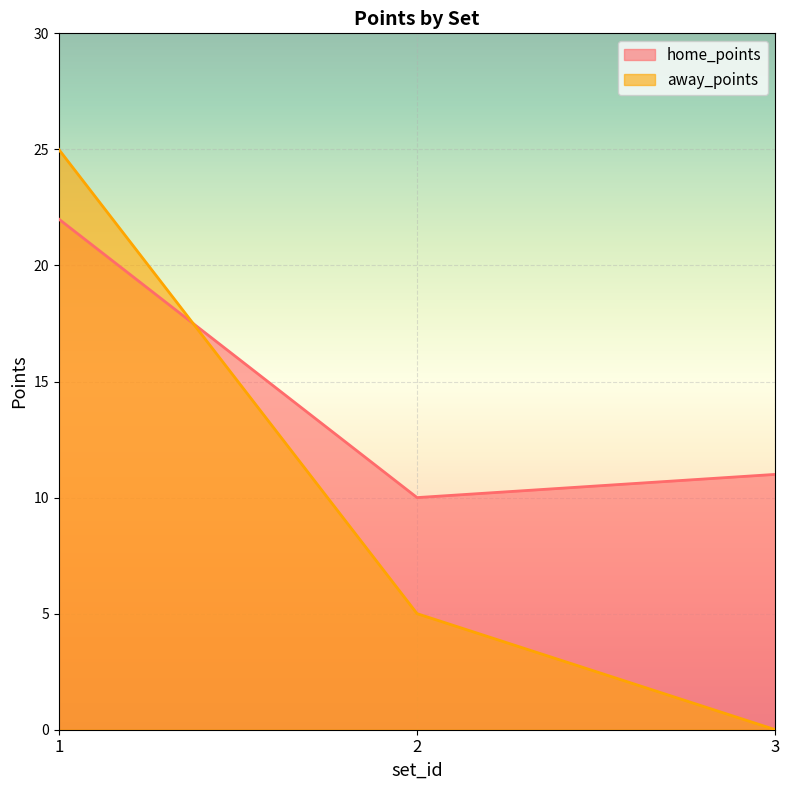

What value does the home_points series have at 3, to the nearest 5?

10